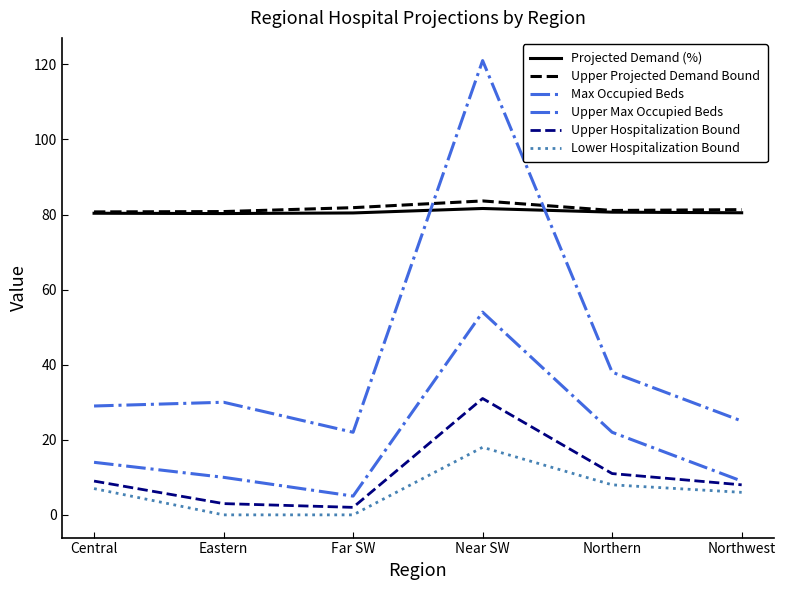

What is the highest value of the Upper Hospitalization Bound series?

31.0